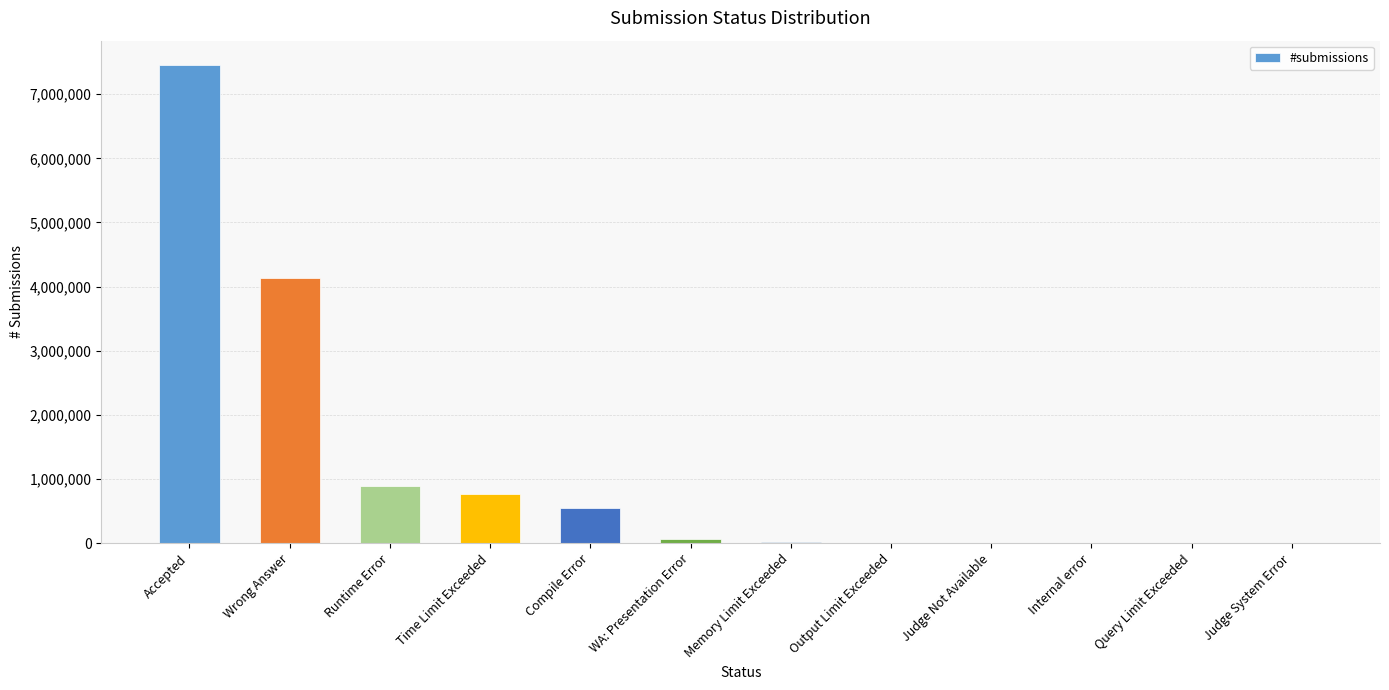

What is the sum of all values?

13916868